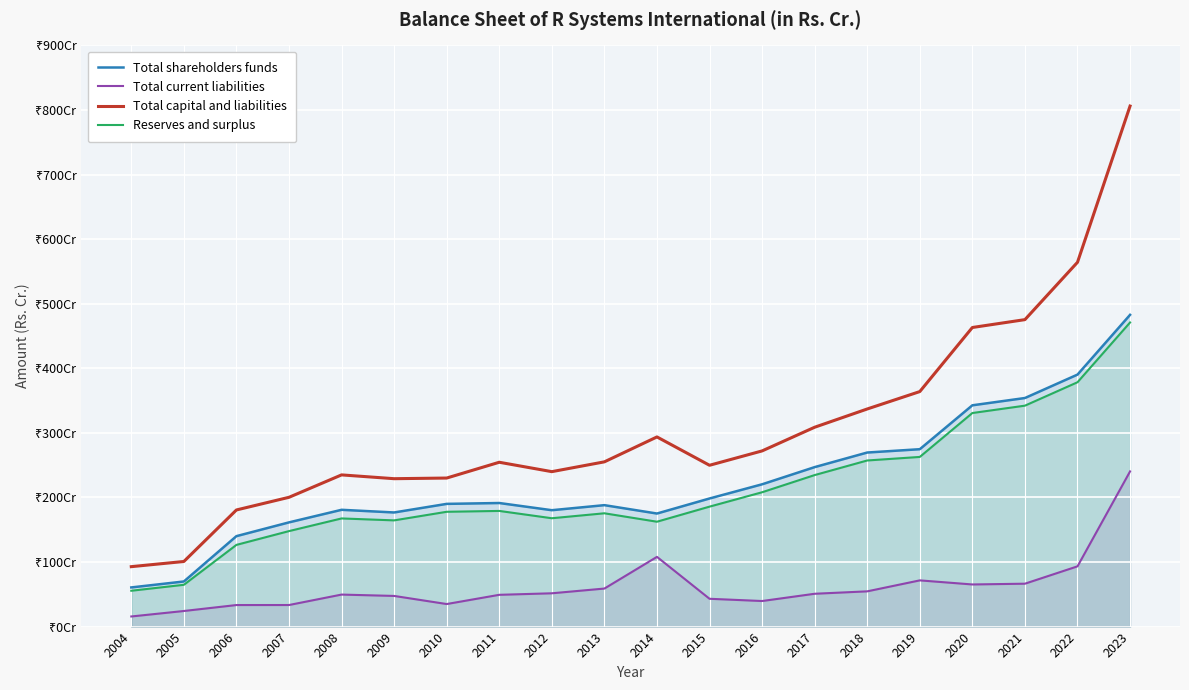

True or false: Total capital and liabilities has more than 2 interior local peaks.

True